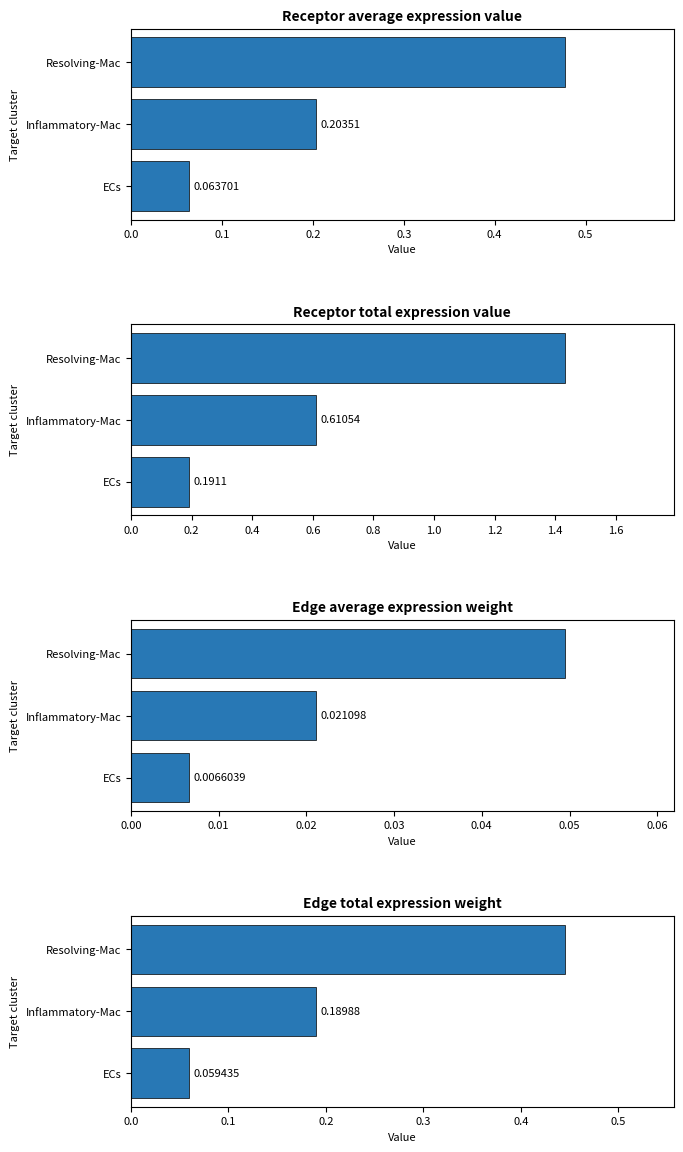

How many Edge average expression weight values are between 0 and 1?

3